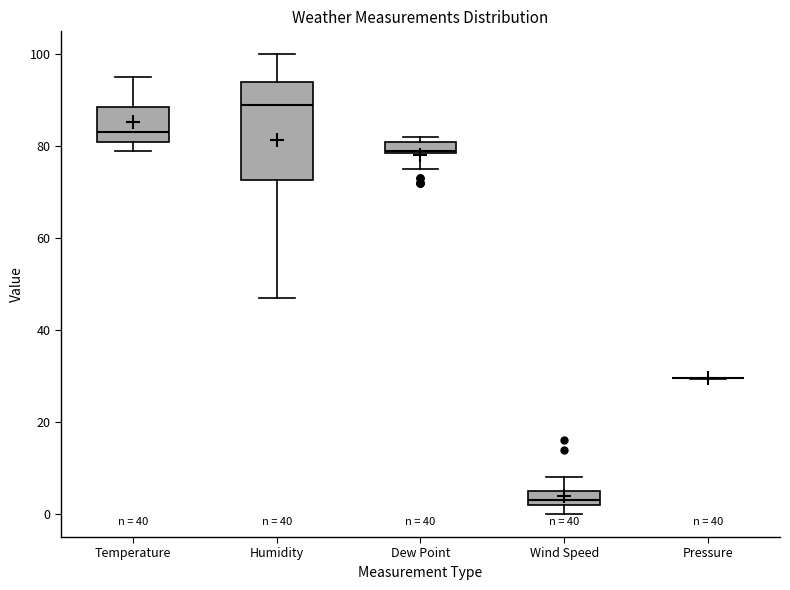

Comparing the boxes themselves (not the whiskers), which one is the tallest?

Humidity